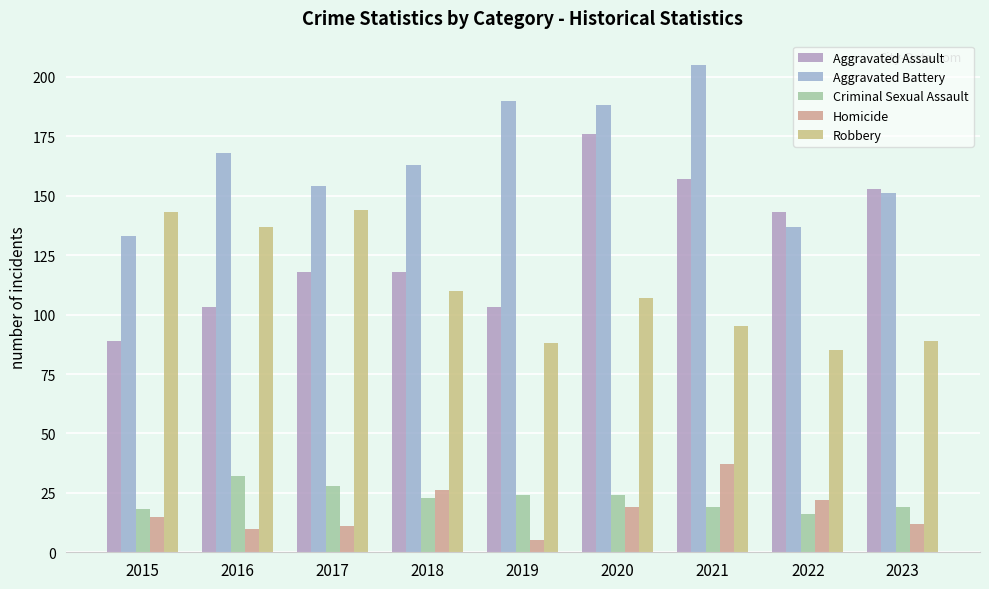

How many bars are there in each group?

5